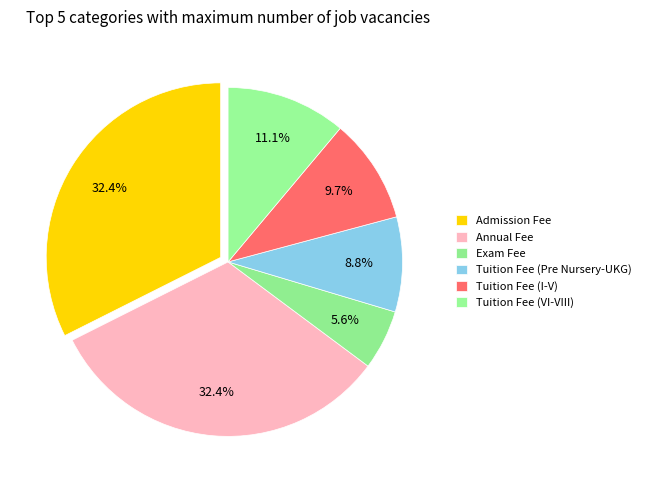

To the nearest percent, what portion does Tuition Fee (VI-VIII) represent?

11%